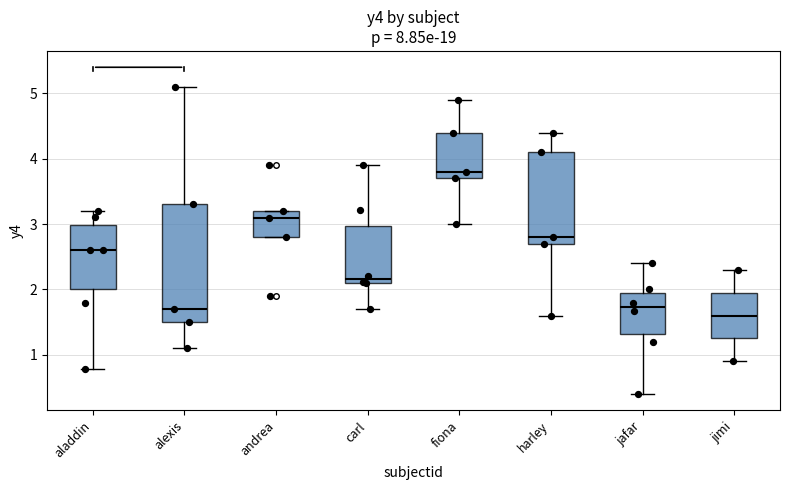

Where is the upper edge of the box for aladdin on the y-axis? The values are not printed on the chart, so give them approximately, as read against the axis.

3.0